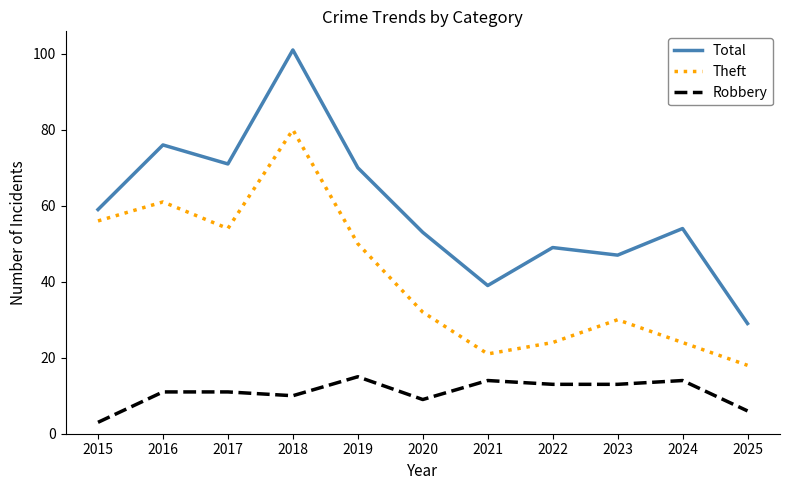

Is it true that Robbery equals 9 at 2020?

True